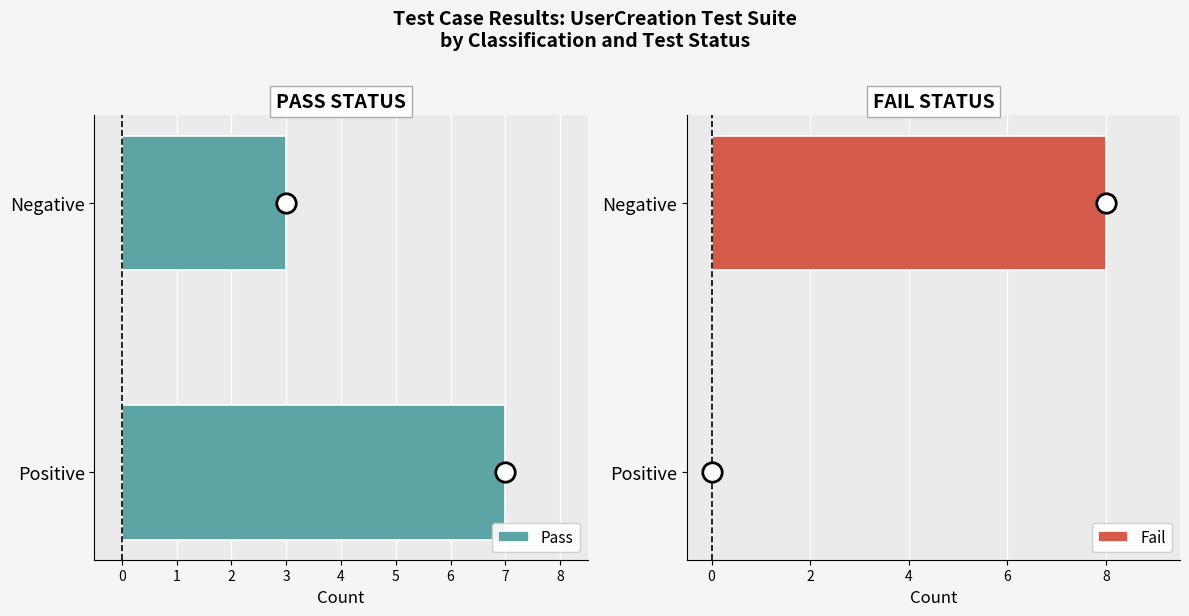

Reading left to right, what are all the values shown in this chart?

Pass: 7	3
Fail: 0	8